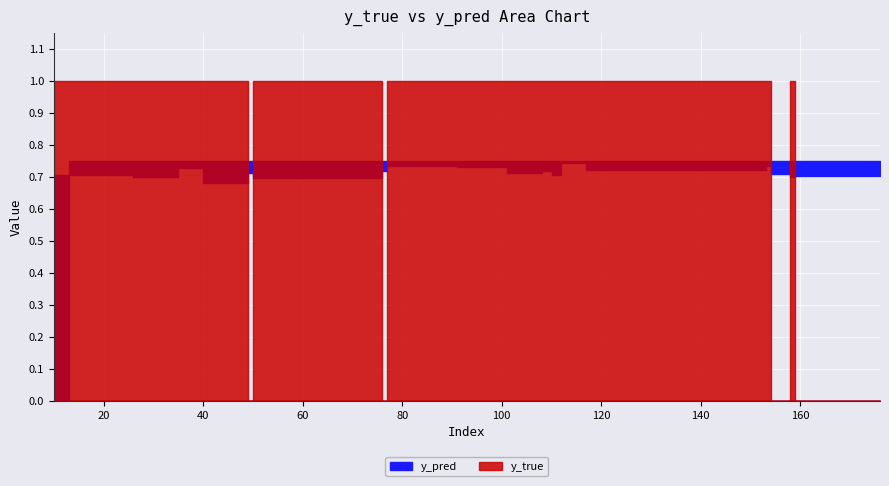

How many intersections are there between y_true and y_pred?

7